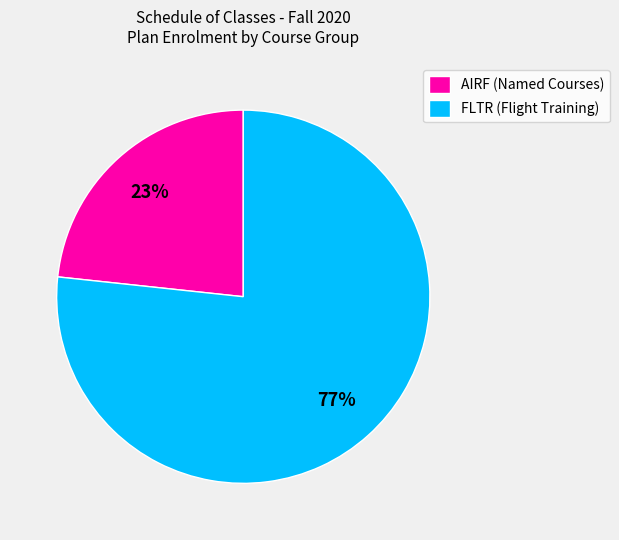

To the nearest percent, what portion does AIRF (Named Courses) represent?

23%